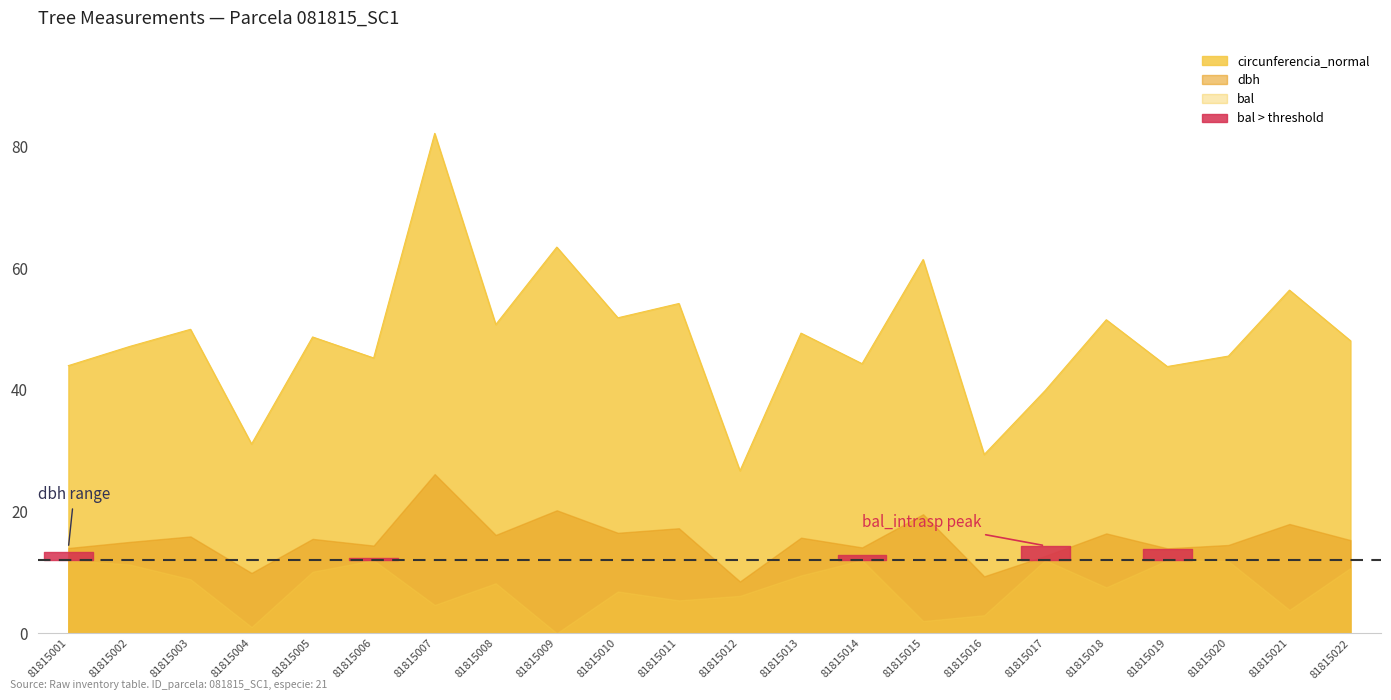

How many interior local peaks does the circunferencia_normal series have?

9